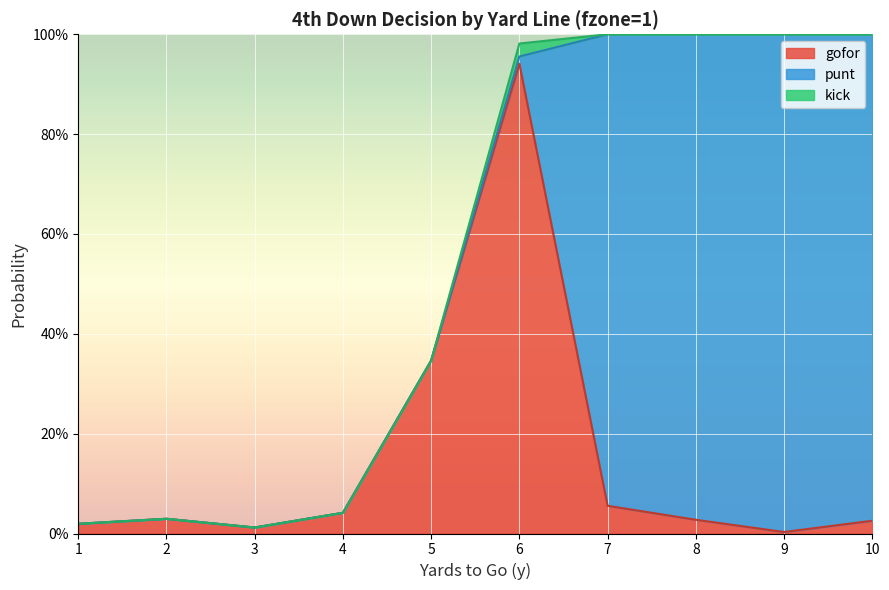

How many lines are shown in the chart?

3